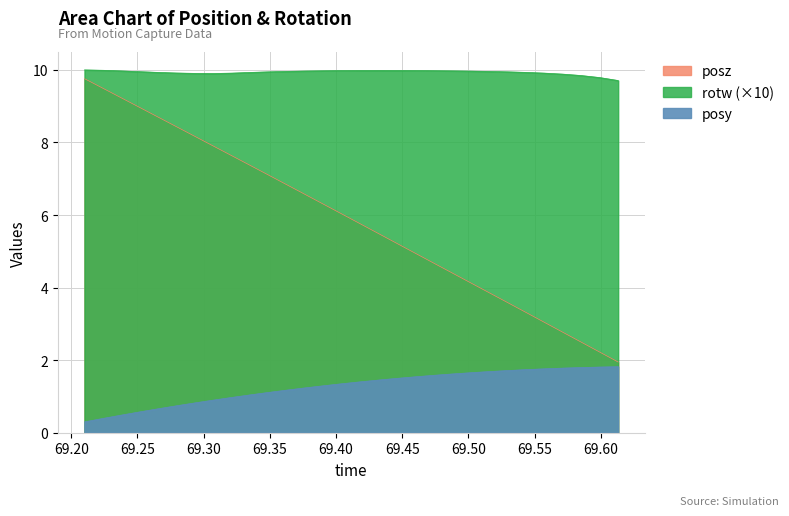

At which category is the sum across all series the highest?

69.21002